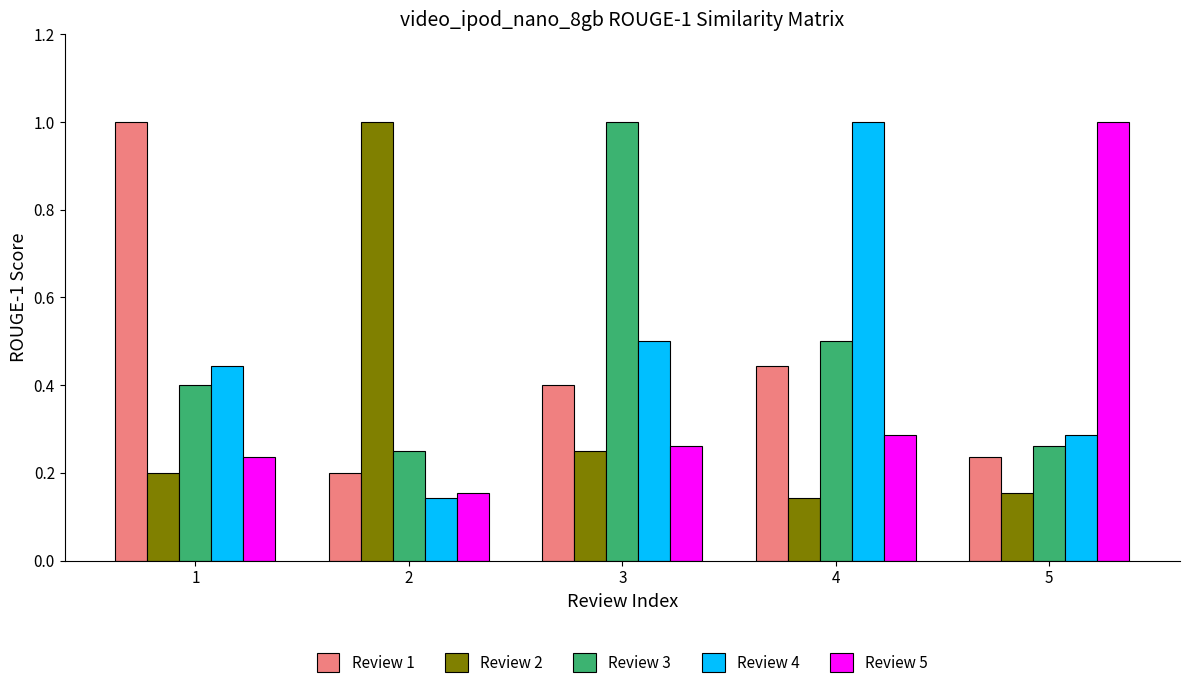

What is the sum of the Review 4 values at 4 and 2?

1.1